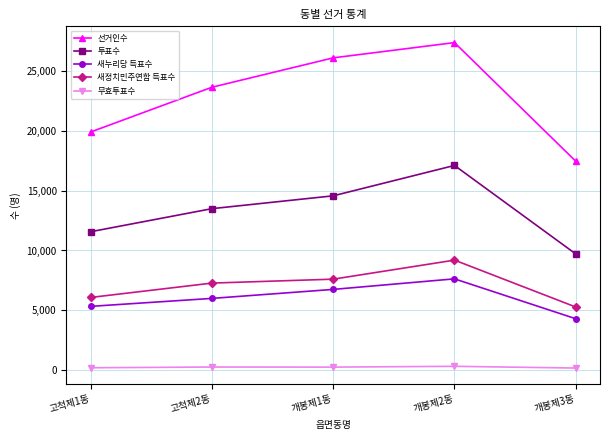

Which series has the widest spread of values?

선거인수